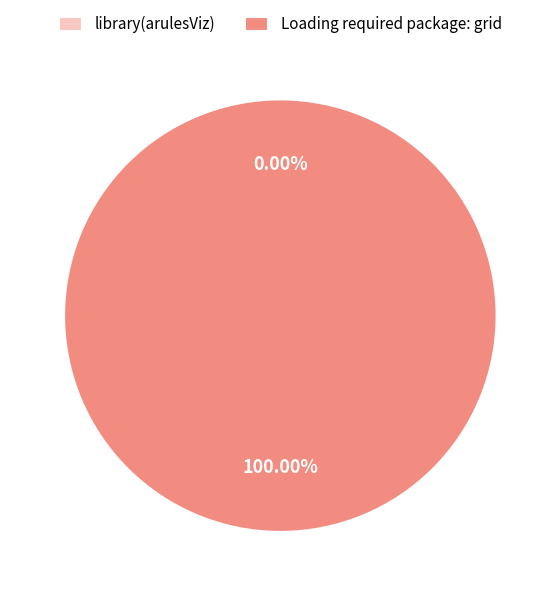

Does any single category account for the majority?

Yes